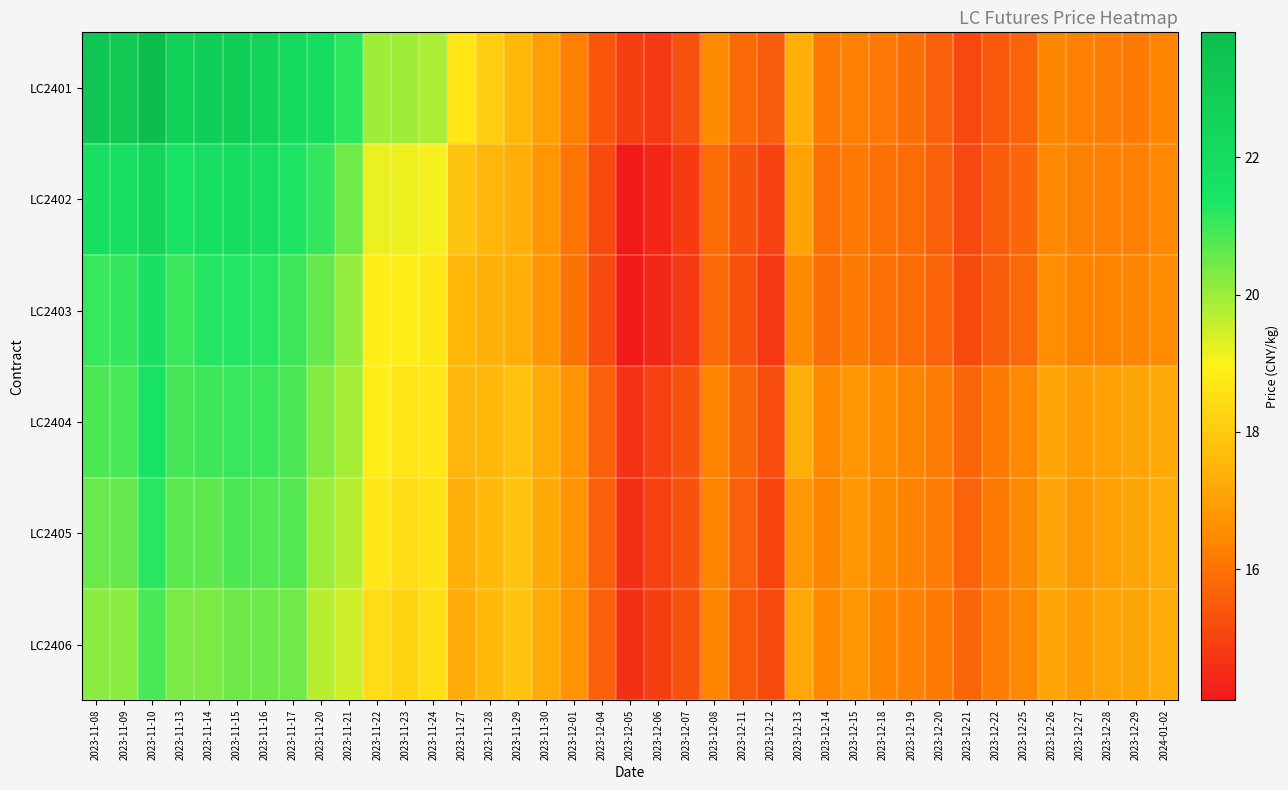

Reading left to right, what are all the values shown in this chart?

LC2401: 2023-11-08=23.3	2023-11-09=23.1	2023-11-10=23.8	2023-11-13=22.7	2023-11-14=22.8	2023-11-15=22.8	2023-11-16=22.5	2023-11-17=22.1	2023-11-20=22.0	2023-11-21=21.2	2023-11-22=20.0	2023-11-23=20.0	2023-11-24=19.8	2023-11-27=18.7	2023-11-28=18.1	2023-11-29=17.6	2023-11-30=17.0	2023-12-01=16.3	2023-12-04=15.4	2023-12-05=14.9	2023-12-06=14.8	2023-12-07=15.3	2023-12-08=16.5	2023-12-11=15.8	2023-12-12=15.5	2023-12-13=17.4	2023-12-14=16.2	2023-12-15=16.3	2023-12-18=16.1	2023-12-19=15.9	2023-12-20=15.6	2023-12-21=15.1	2023-12-22=15.4	2023-12-25=15.7	2023-12-26=16.4	2023-12-27=16.3	2023-12-28=16.2	2023-12-29=16.2	2024-01-02=16.4
LC2402: 2023-11-08=21.8	2023-11-09=21.7	2023-11-10=22.4	2023-11-13=21.5	2023-11-14=21.8	2023-11-15=21.9	2023-11-16=21.7	2023-11-17=21.3	2023-11-20=21.1	2023-11-21=20.4	2023-11-22=19.2	2023-11-23=19.1	2023-11-24=19.1	2023-11-27=17.9	2023-11-28=17.5	2023-11-29=17.4	2023-11-30=16.8	2023-12-01=16.0	2023-12-04=15.2	2023-12-05=14.1	2023-12-06=14.4	2023-12-07=14.8	2023-12-08=15.9	2023-12-11=15.3	2023-12-12=15.0	2023-12-13=17.1	2023-12-14=16.0	2023-12-15=16.2	2023-12-18=16.0	2023-12-19=15.8	2023-12-20=15.6	2023-12-21=15.1	2023-12-22=15.5	2023-12-25=15.8	2023-12-26=16.5	2023-12-27=16.3	2023-12-28=16.3	2023-12-29=16.3	2024-01-02=16.5
LC2403: 2023-11-08=21.1	2023-11-09=21.1	2023-11-10=21.7	2023-11-13=21.0	2023-11-14=21.3	2023-11-15=21.3	2023-11-16=21.2	2023-11-17=21.0	2023-11-20=20.6	2023-11-21=20.1	2023-11-22=18.9	2023-11-23=18.9	2023-11-24=18.7	2023-11-27=17.6	2023-11-28=17.4	2023-11-29=17.3	2023-11-30=16.8	2023-12-01=16.0	2023-12-04=15.1	2023-12-05=14.1	2023-12-06=14.4	2023-12-07=14.8	2023-12-08=15.8	2023-12-11=15.3	2023-12-12=14.7	2023-12-13=16.5	2023-12-14=15.9	2023-12-15=16.1	2023-12-18=16.0	2023-12-19=15.9	2023-12-20=15.7	2023-12-21=15.2	2023-12-22=15.5	2023-12-25=15.8	2023-12-26=16.6	2023-12-27=16.3	2023-12-28=16.4	2023-12-29=16.4	2024-01-02=16.6
LC2404: 2023-11-08=20.8	2023-11-09=20.9	2023-11-10=21.5	2023-11-13=20.9	2023-11-14=21.0	2023-11-15=21.1	2023-11-16=21.0	2023-11-17=20.9	2023-11-20=20.3	2023-11-21=19.9	2023-11-22=18.9	2023-11-23=18.6	2023-11-24=18.7	2023-11-27=17.5	2023-11-28=17.6	2023-11-29=17.8	2023-11-30=17.3	2023-12-01=16.7	2023-12-04=15.6	2023-12-05=14.7	2023-12-06=14.9	2023-12-07=15.3	2023-12-08=16.4	2023-12-11=15.7	2023-12-12=15.2	2023-12-13=17.4	2023-12-14=16.5	2023-12-15=16.8	2023-12-18=16.6	2023-12-19=16.4	2023-12-20=16.2	2023-12-21=15.7	2023-12-22=16.2	2023-12-25=16.5	2023-12-26=17.2	2023-12-27=16.9	2023-12-28=17.0	2023-12-29=17.2	2024-01-02=17.2
LC2405: 2023-11-08=20.5	2023-11-09=20.6	2023-11-10=21.2	2023-11-13=20.7	2023-11-14=20.7	2023-11-15=20.8	2023-11-16=20.8	2023-11-17=20.8	2023-11-20=20.0	2023-11-21=19.7	2023-11-22=18.7	2023-11-23=18.5	2023-11-24=18.6	2023-11-27=17.4	2023-11-28=17.6	2023-11-29=17.8	2023-11-30=17.2	2023-12-01=16.7	2023-12-04=15.6	2023-12-05=14.6	2023-12-06=15.0	2023-12-07=15.3	2023-12-08=16.4	2023-12-11=15.6	2023-12-12=15.0	2023-12-13=16.8	2023-12-14=16.4	2023-12-15=16.8	2023-12-18=16.5	2023-12-19=16.3	2023-12-20=16.2	2023-12-21=15.7	2023-12-22=16.2	2023-12-25=16.5	2023-12-26=17.1	2023-12-27=16.9	2023-12-28=17.0	2023-12-29=17.1	2024-01-02=17.3
LC2406: 2023-11-08=20.2	2023-11-09=20.2	2023-11-10=20.9	2023-11-13=20.4	2023-11-14=20.3	2023-11-15=20.5	2023-11-16=20.5	2023-11-17=20.5	2023-11-20=19.7	2023-11-21=19.5	2023-11-22=18.4	2023-11-23=18.2	2023-11-24=18.5	2023-11-27=17.3	2023-11-28=17.6	2023-11-29=17.8	2023-11-30=17.3	2023-12-01=16.7	2023-12-04=15.6	2023-12-05=14.6	2023-12-06=14.9	2023-12-07=15.3	2023-12-08=16.4	2023-12-11=15.4	2023-12-12=15.2	2023-12-13=17.2	2023-12-14=16.5	2023-12-15=16.8	2023-12-18=16.4	2023-12-19=16.3	2023-12-20=16.2	2023-12-21=15.7	2023-12-22=16.2	2023-12-25=16.5	2023-12-26=17.2	2023-12-27=16.9	2023-12-28=17.1	2023-12-29=17.2	2024-01-02=17.3